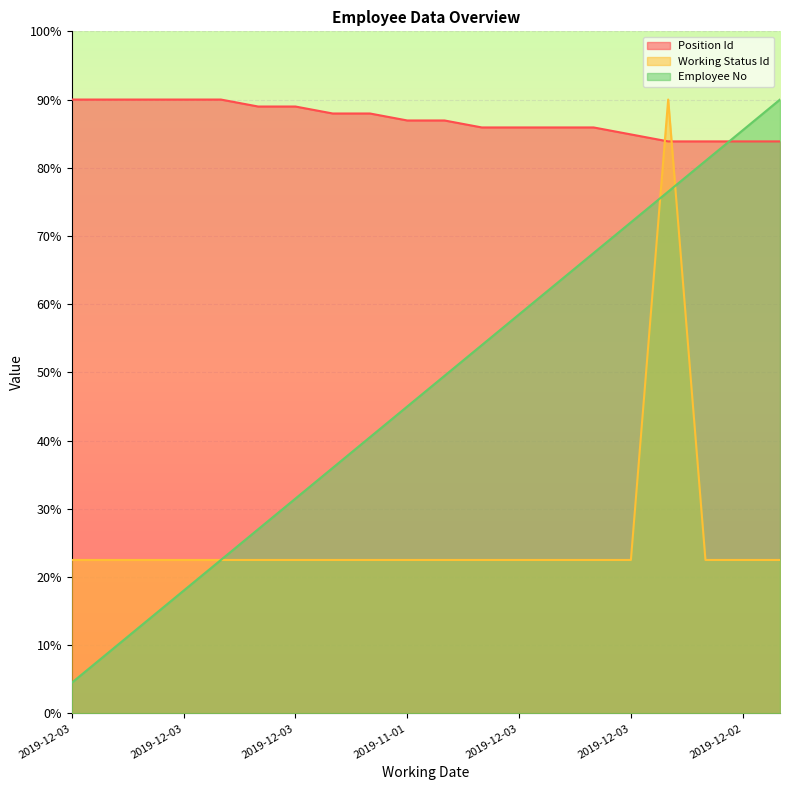

True or false: Position Id has more than 2 points higher than both neighbors.

False